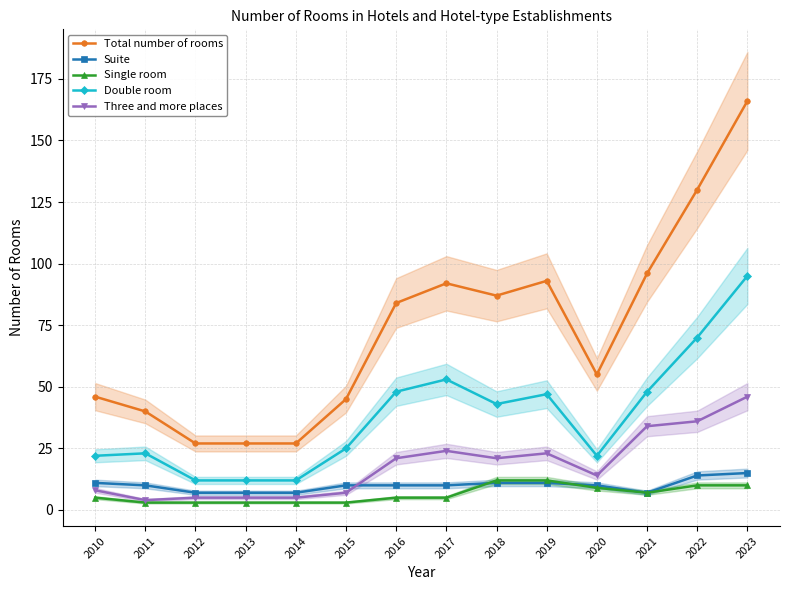

What is the sum of the Double room values at 2023 and 2018?

138